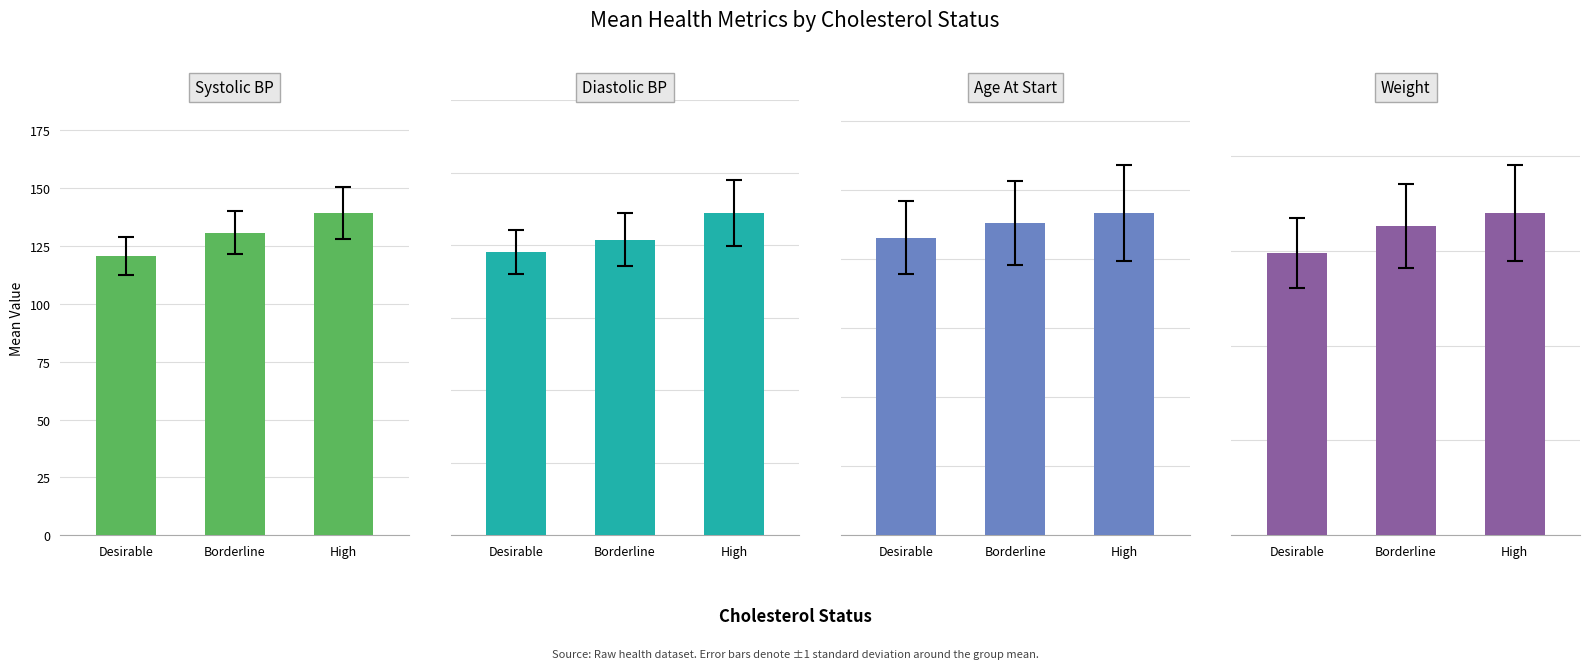

Is the value of Systolic at High greater than the value of AgeAtStart at Desirable?

Yes